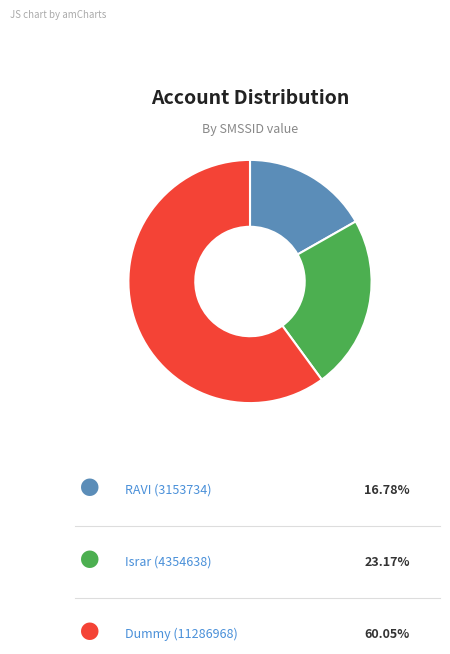

Count the number of slices in the pie.

3